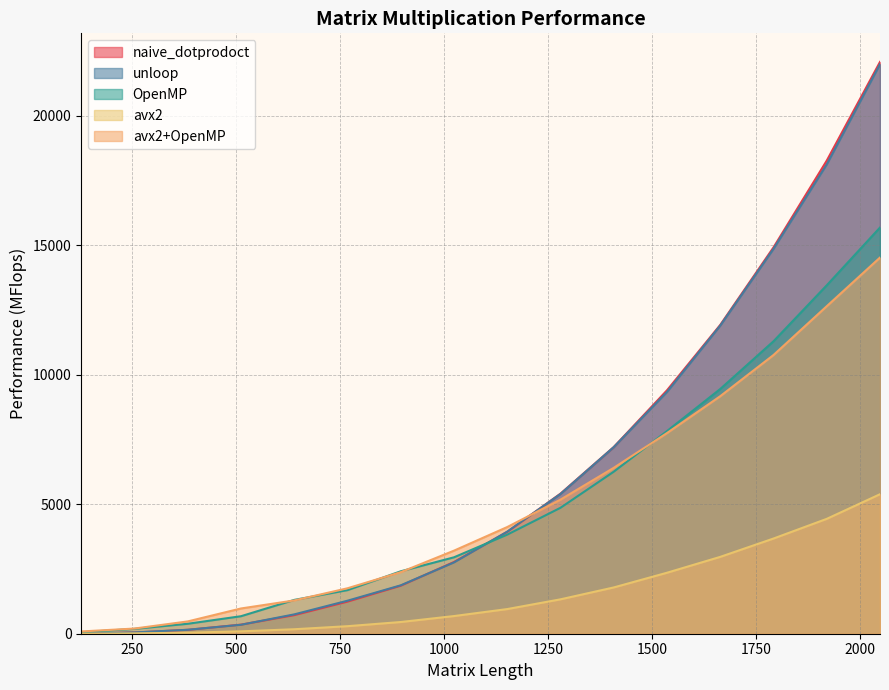

At 640, list the series in order from largest to smallest.

OpenMP, avx2+OpenMP, unloop, naive_dotprodoct, avx2